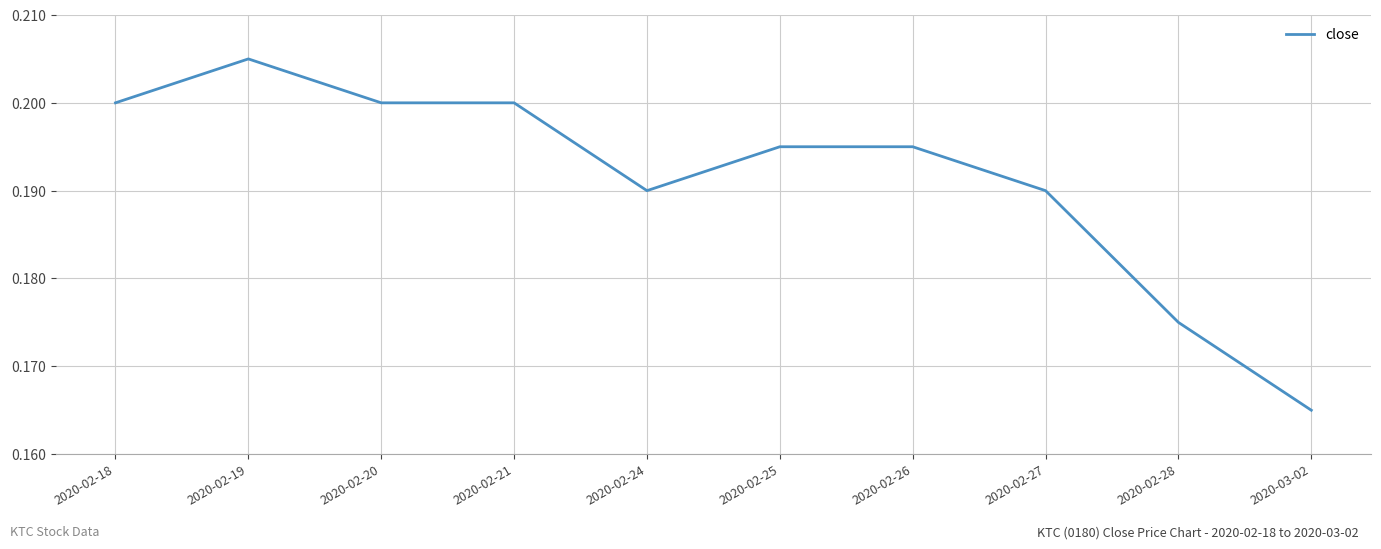

Between 2020-02-21 and 2020-02-24, which is larger?

2020-02-21